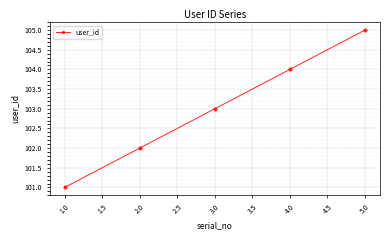

What is the value of the 4th point from the left?

104